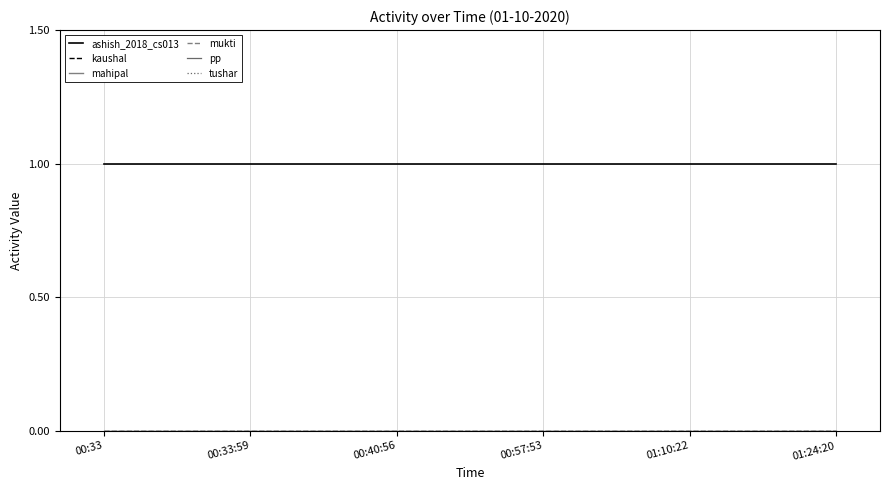

Rank the series by their maximum value, from highest to lowest.

ashish_2018_cs013, kaushal, mahipal, mukti, pp, tushar